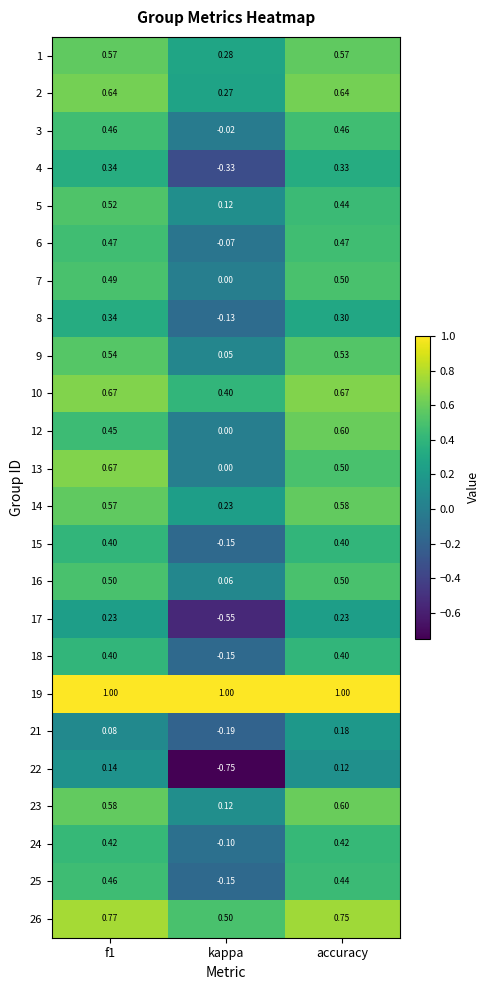

Which category has the lowest value in the 5 series?

kappa